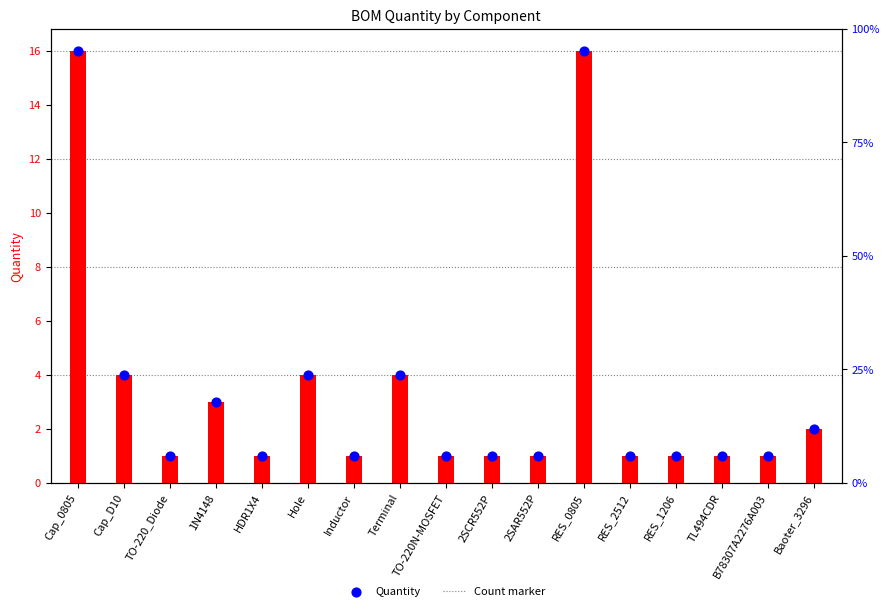

Which series has the largest Y range (max minus min)?

Quantity